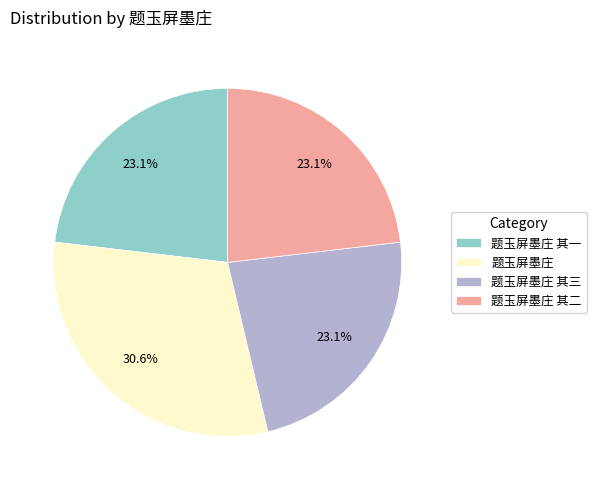

To the nearest percent, what is the combined percentage of 题玉屏墨庄 其二 and 题玉屏墨庄 其一?

46%